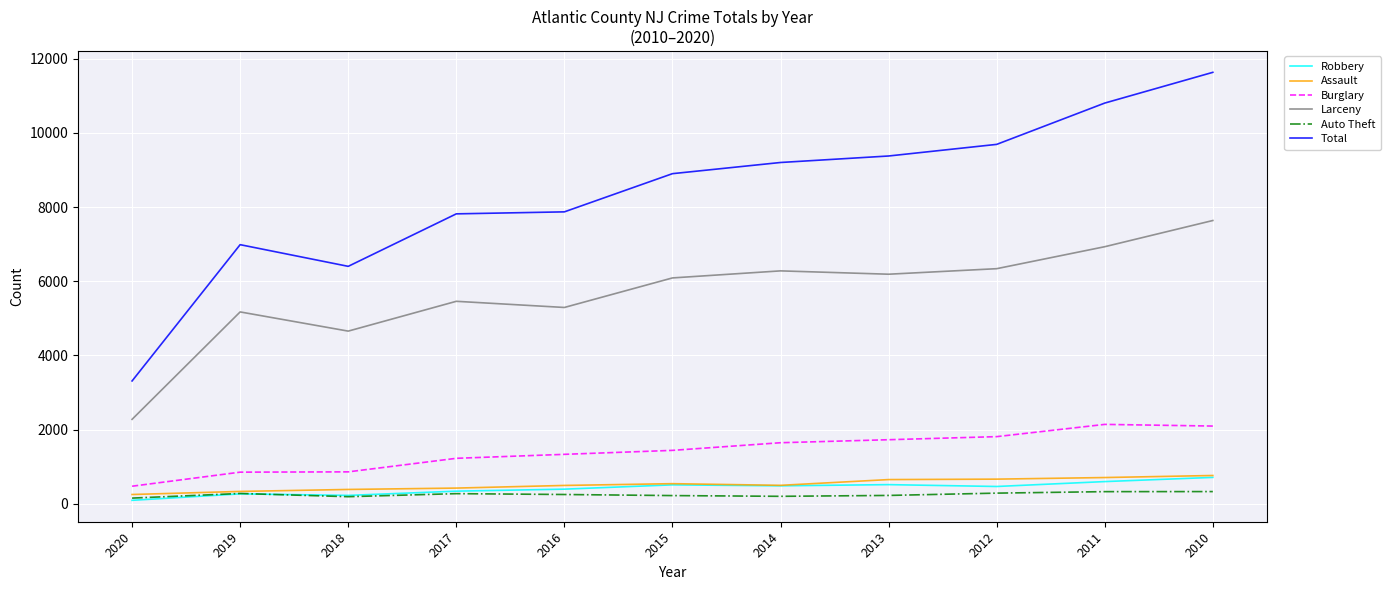

How many lines are shown in the chart?

6